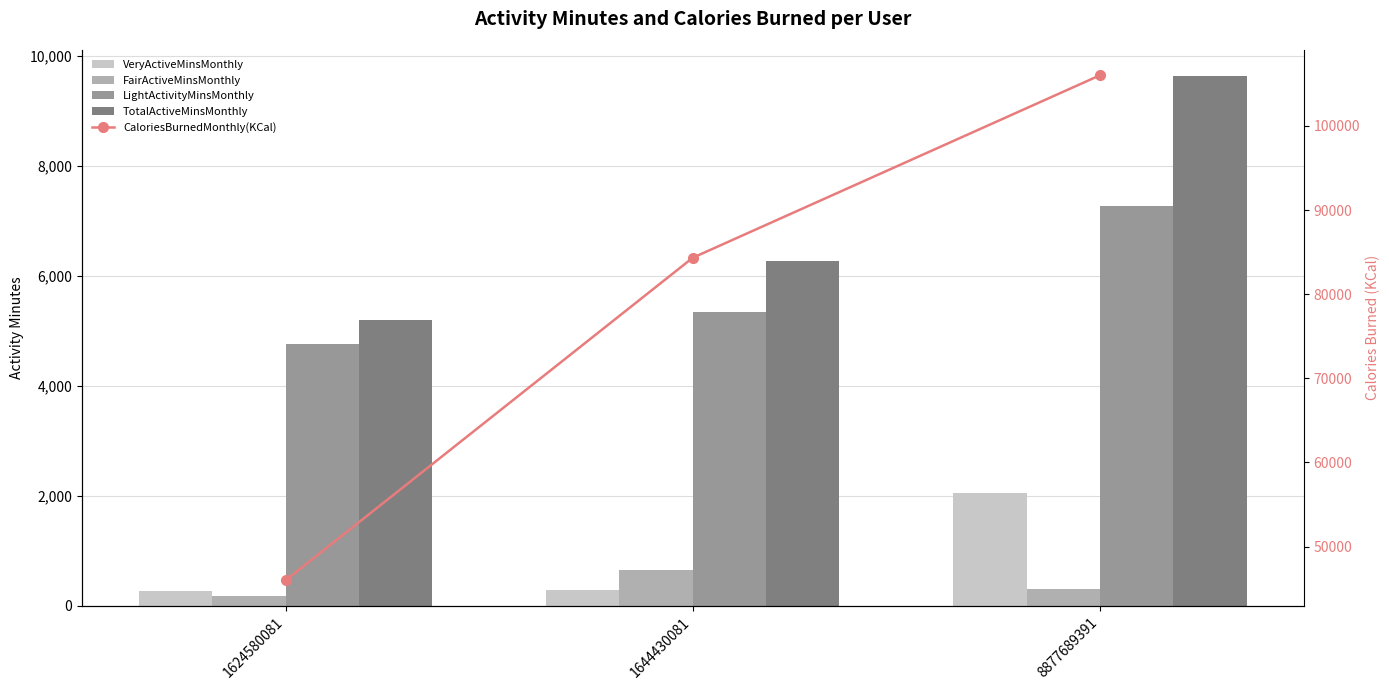

At how many categories does at least one series exceed 24190?

3